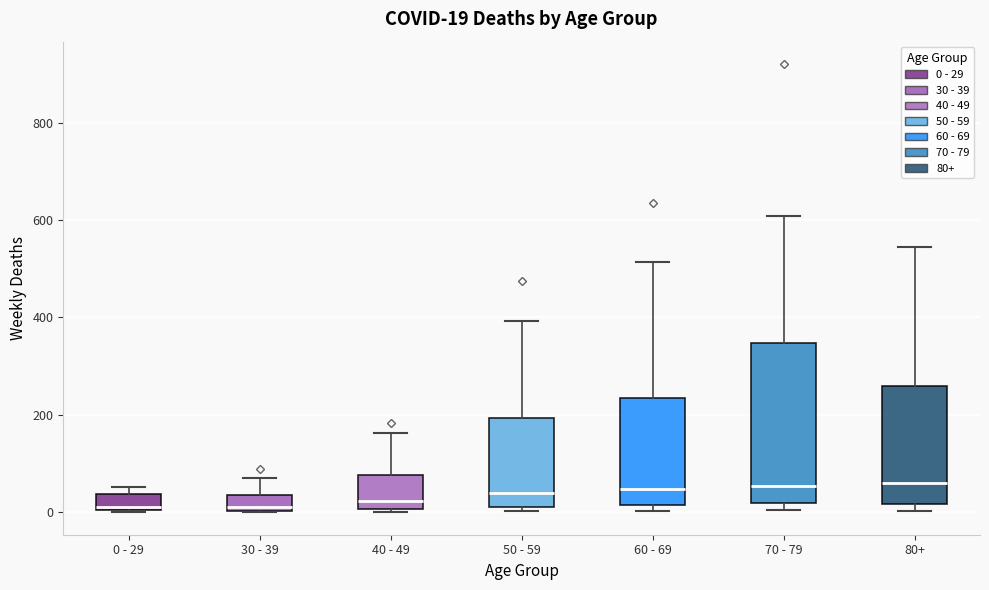

Comparing the boxes themselves (not the whiskers), which one is the tallest?

70 - 79